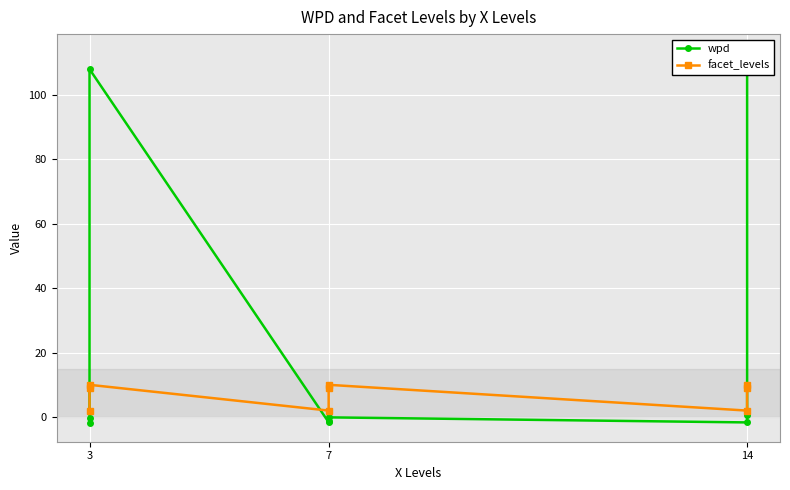

What are all the series names shown in the legend?

wpd, facet_levels